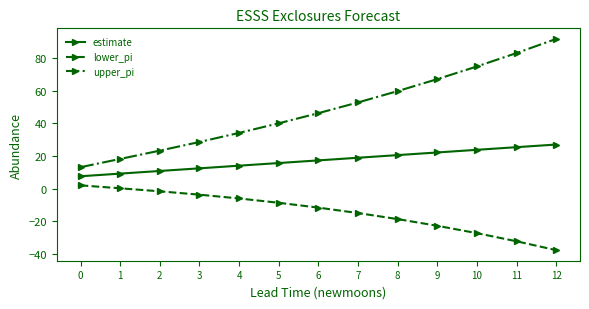

Which series has the largest total across all categories?

upper_pi